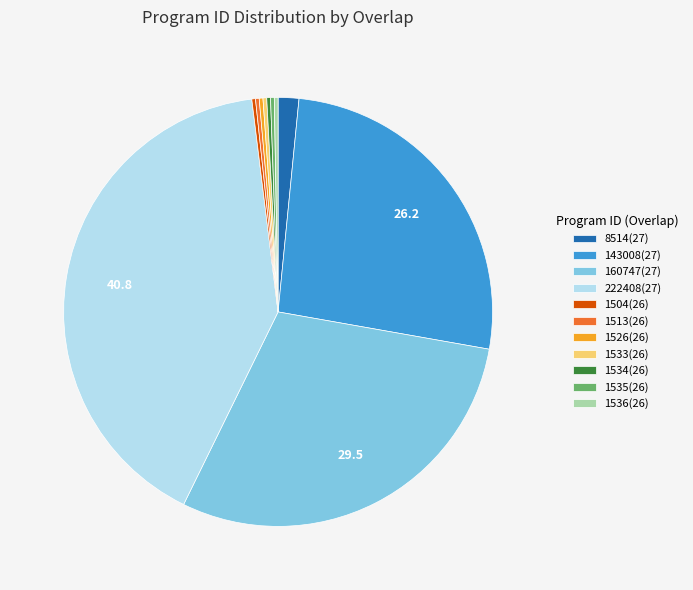

Do 1534(26) and 1526(26) together represent more than half of the pie?

No